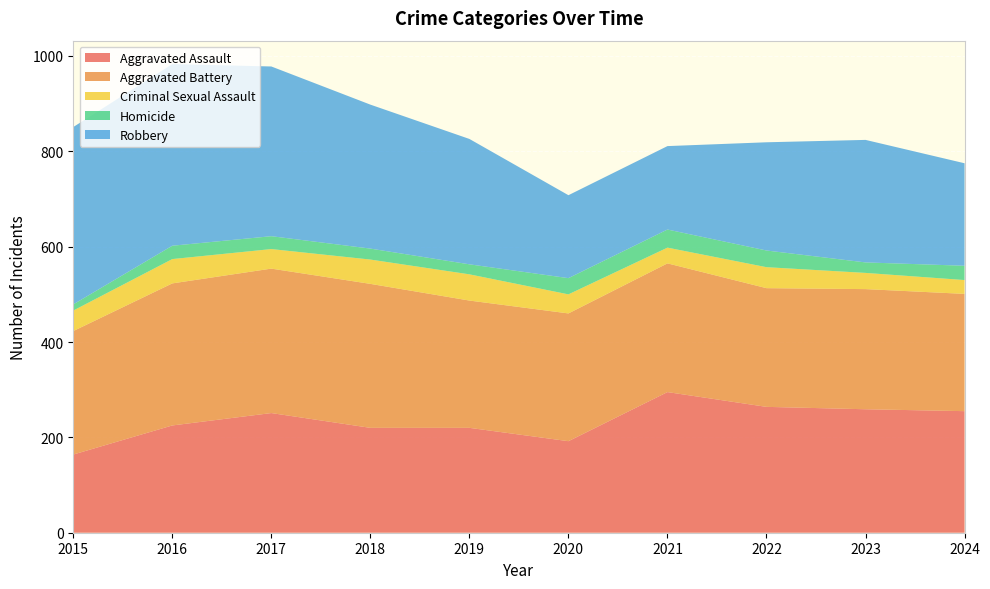

Reading left to right, extract all data points from this chart.

Aggravated Assault: 2015=164	2016=225	2017=251	2018=220	2019=220	2020=192	2021=295	2022=264	2023=259	2024=255
Aggravated Battery: 2015=259	2016=298	2017=303	2018=302	2019=267	2020=268	2021=270	2022=249	2023=252	2024=246
Criminal Sexual Assault: 2015=43	2016=51	2017=41	2018=51	2019=55	2020=40	2021=33	2022=44	2023=34	2024=29
Homicide: 2015=13	2016=28	2017=27	2018=23	2019=21	2020=34	2021=38	2022=35	2023=22	2024=30
Robbery: 2015=372	2016=381	2017=356	2018=302	2019=263	2020=174	2021=175	2022=227	2023=257	2024=215